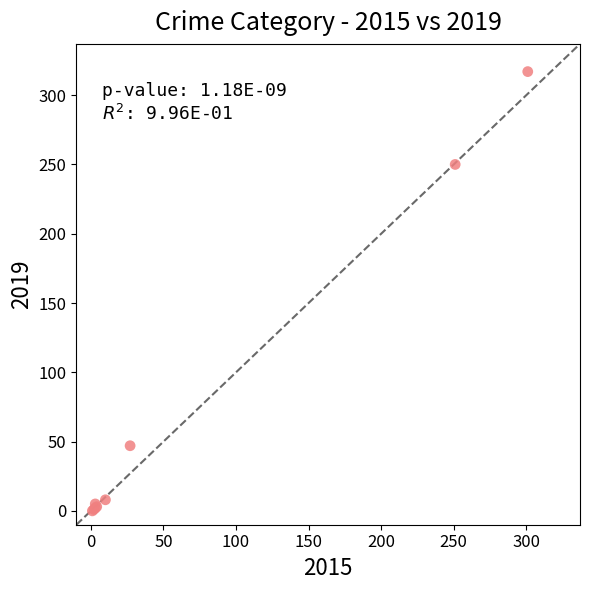

What Y value in the scatter plot is closest to 158?

250